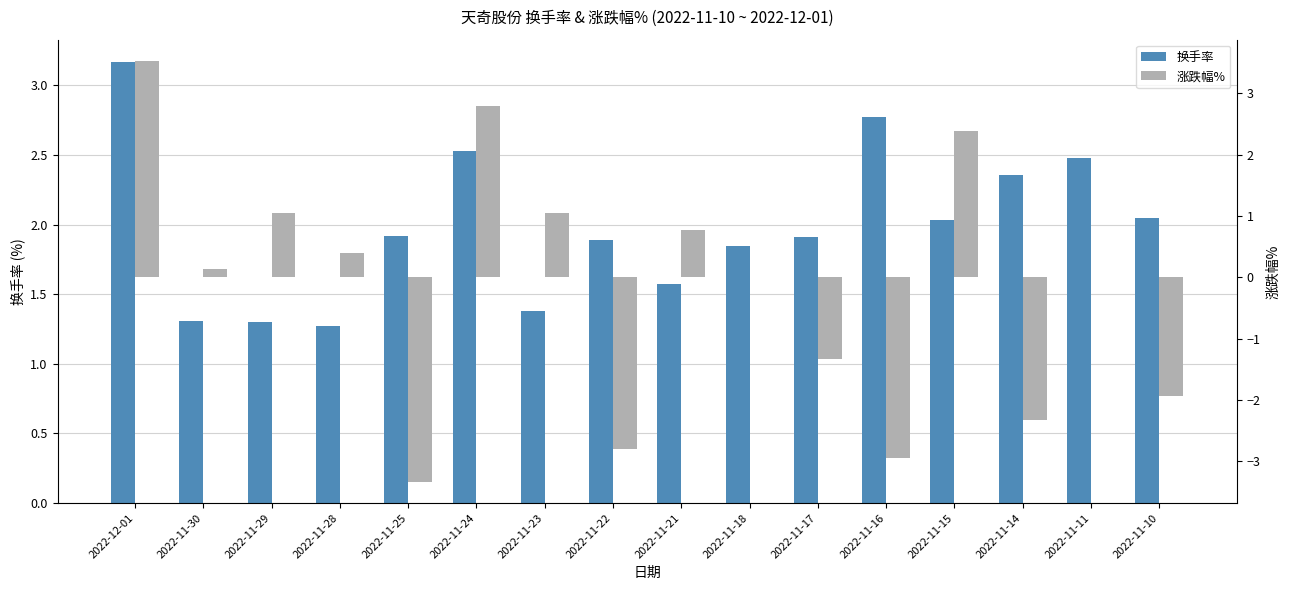

How many data points in 涨跌幅% are less than 0?

6